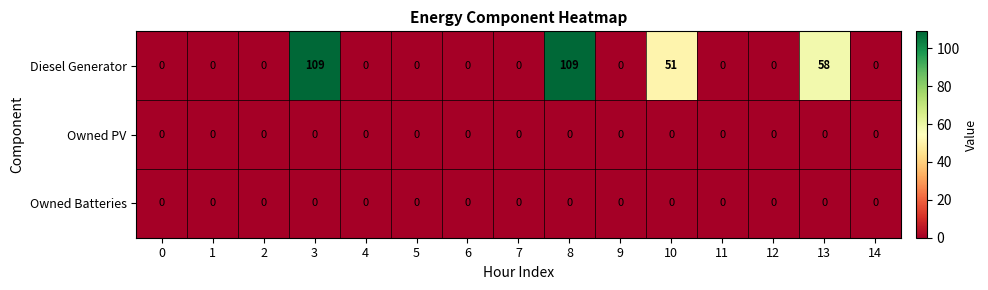

Which series has the widest spread of values?

Diesel Generator